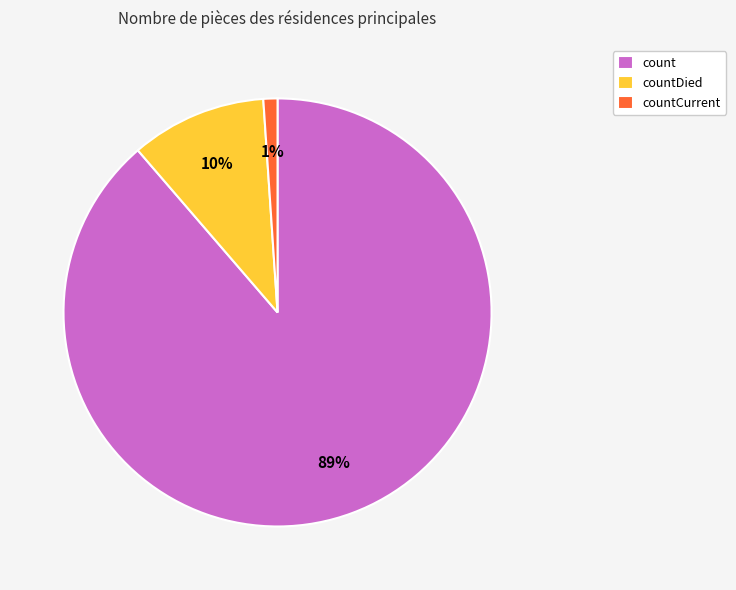

To the nearest percent, what is the difference between the largest and smallest slice percentages?

88%